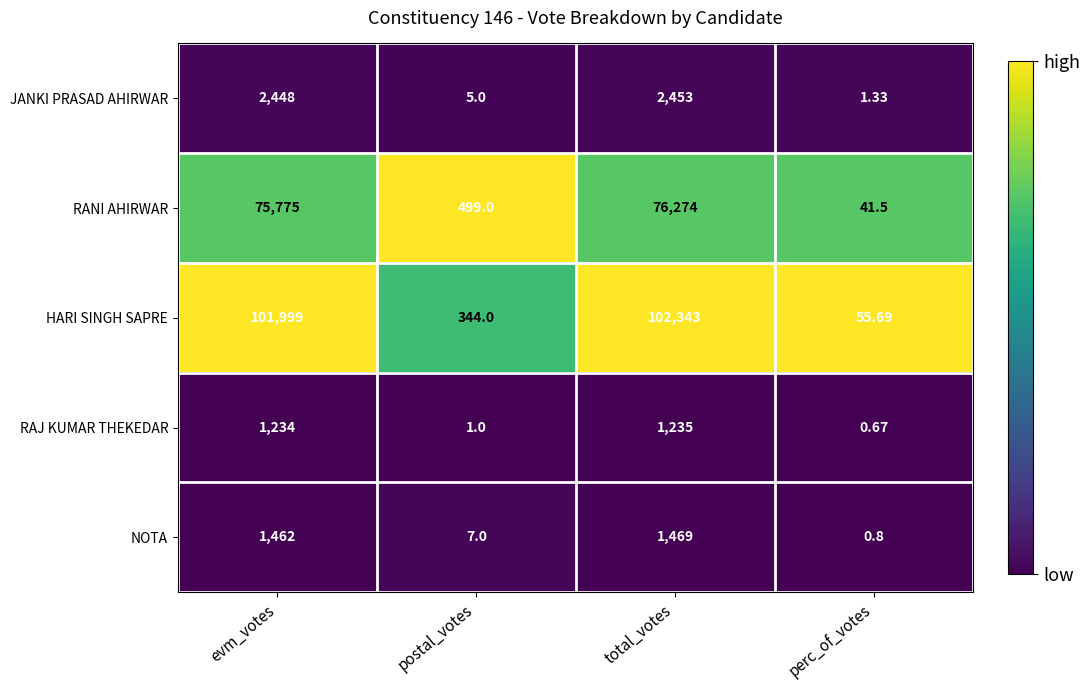

Rank the series by their maximum value, from lowest to highest.

RAJ KUMAR THEKEDAR, NOTA, JANKI PRASAD AHIRWAR, RANI AHIRWAR, HARI SINGH SAPRE